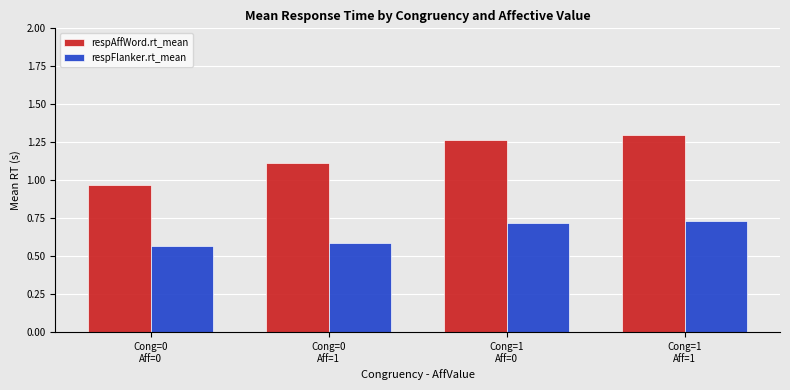

Does the chart contain any negative values?

No